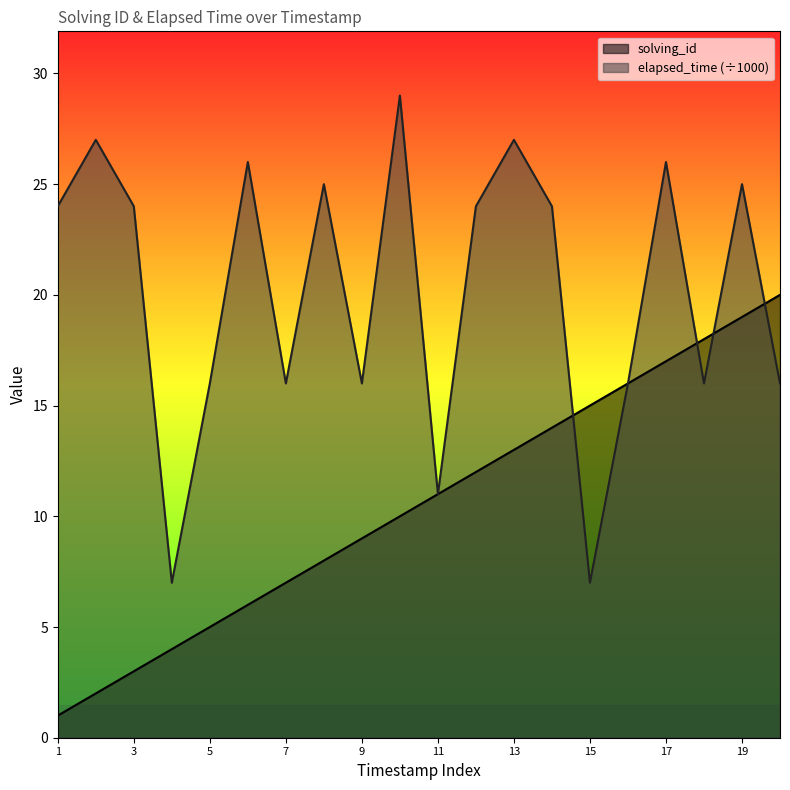

How many data points in solving_id are less than 11?

10